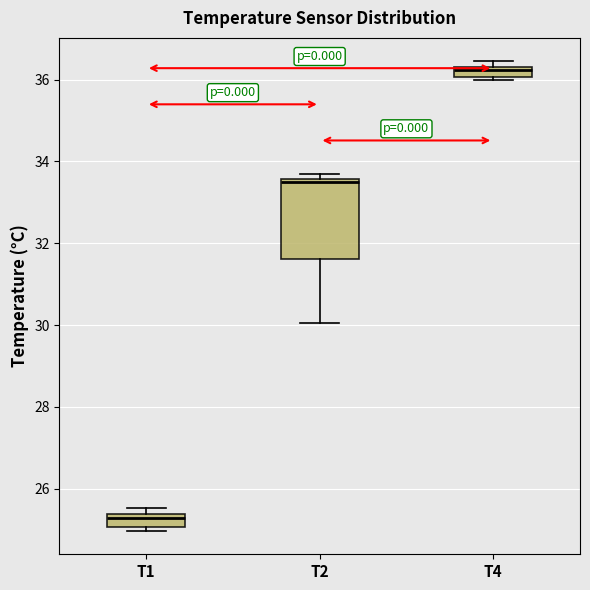

Which box has the lowest median line?

T1